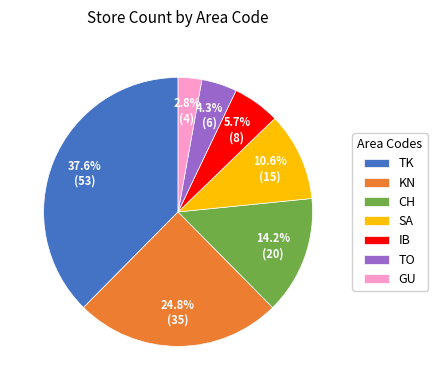

What percentage do GU and TK together represent?

40.4%